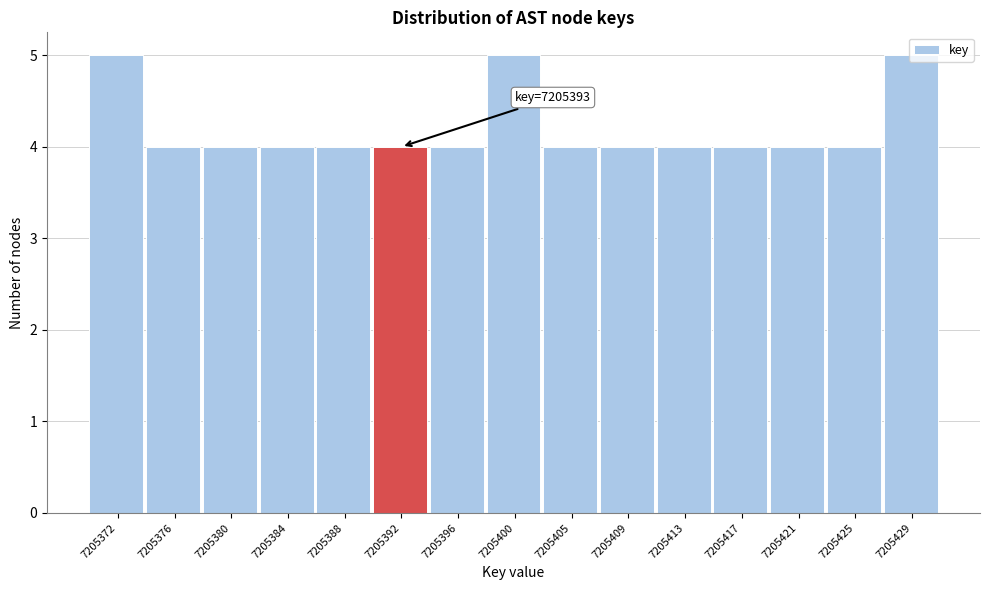

What is the average value?

4